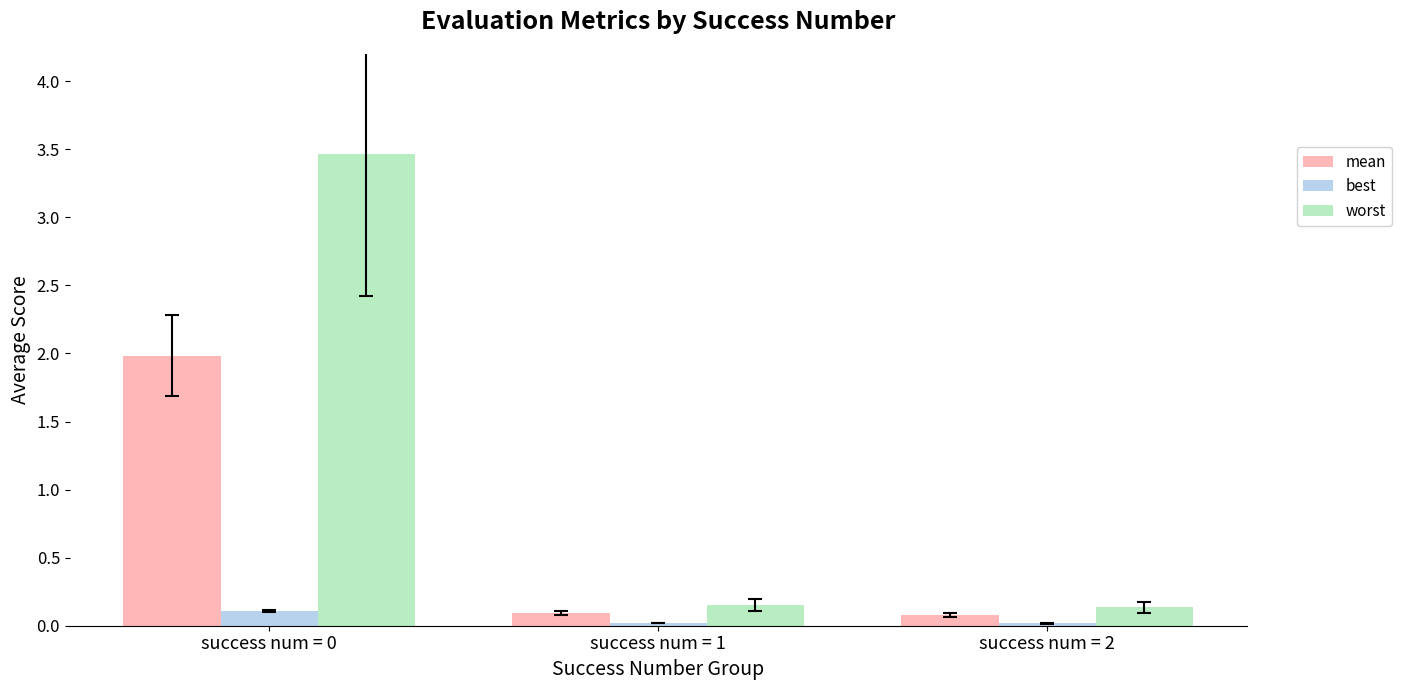

Which series has the largest range (max minus min)?

worst